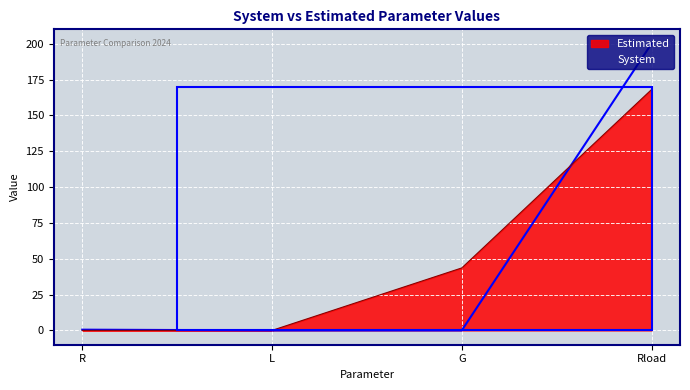

How many values in the Estimated series exceed 43?

2